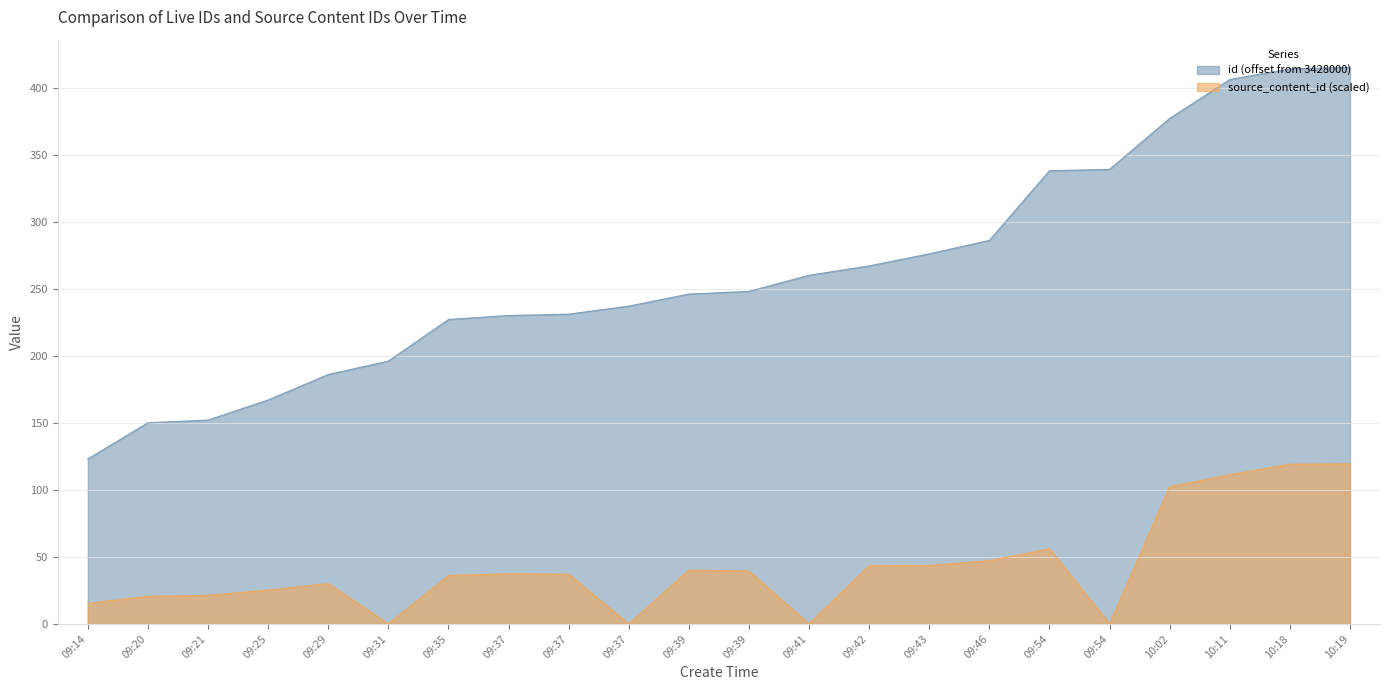

Reading left to right, what are all the values shown in this chart?

09:14=123	09:20=150	09:21=152	09:25=167	09:29=186	09:31=196	09:35=227	09:37=230	09:37=231	09:37=237	09:39=246	09:39=248	09:41=260	09:42=267	09:43=276	09:46=286	09:54=338	09:54=339	10:02=377	10:11=406	10:18=414	10:19=415